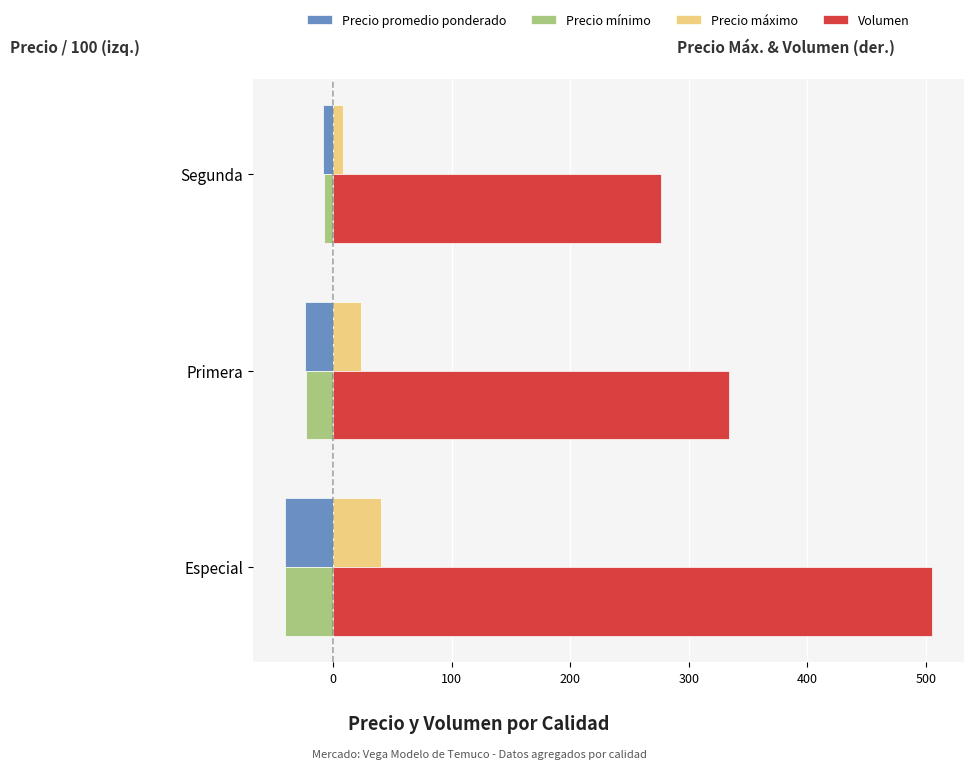

What is the total value across all series at Especial?

464.5